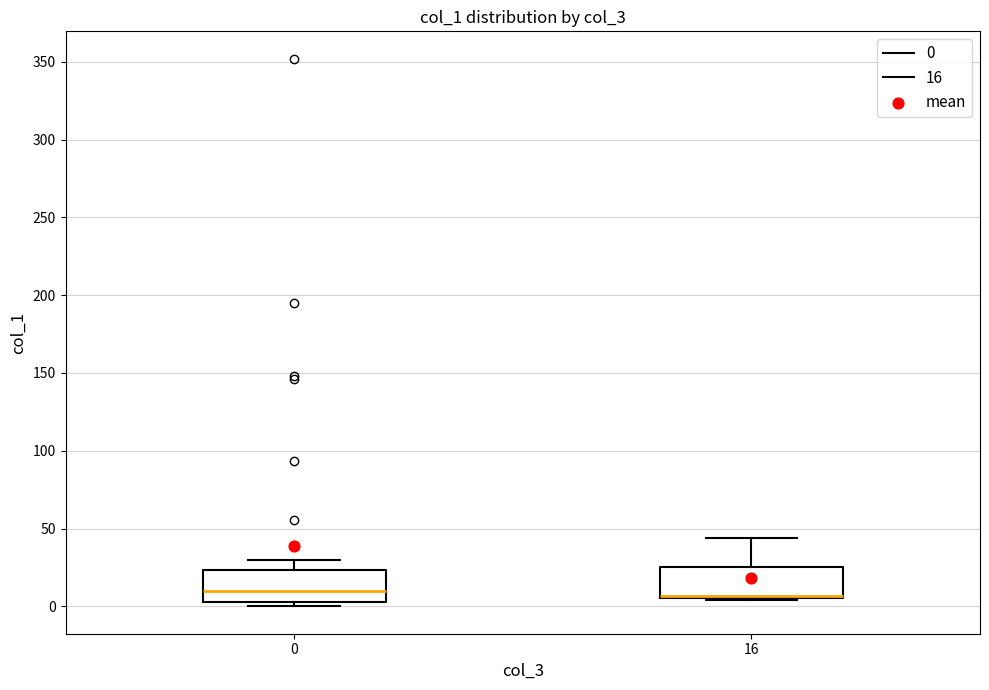

Reading left to right, read every box against the y-axis: the position of its median line, the range the box covers, and the ends of its whiskers. The values are not printed on the chart, so give them approximately, as read against the axis.

0: median 10, box 5 to 25, whiskers 0 to 30
16: median 5 (drawn on the box's lower edge), box 5 to 25, whiskers 5 to 45